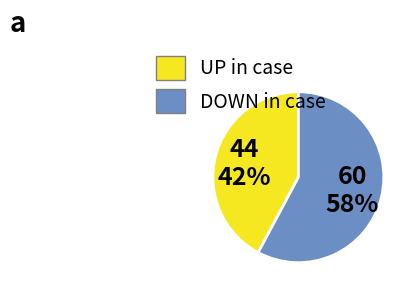

Do DOWN in case and UP in case together represent more than half of the pie?

Yes